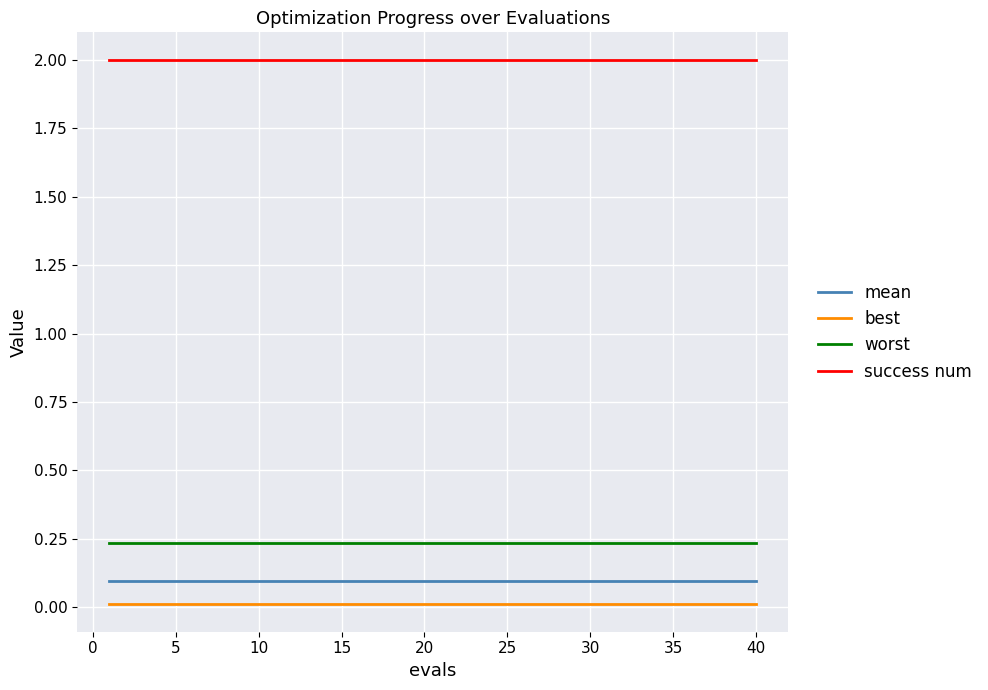

What is the lowest value of the success num series?

2.0